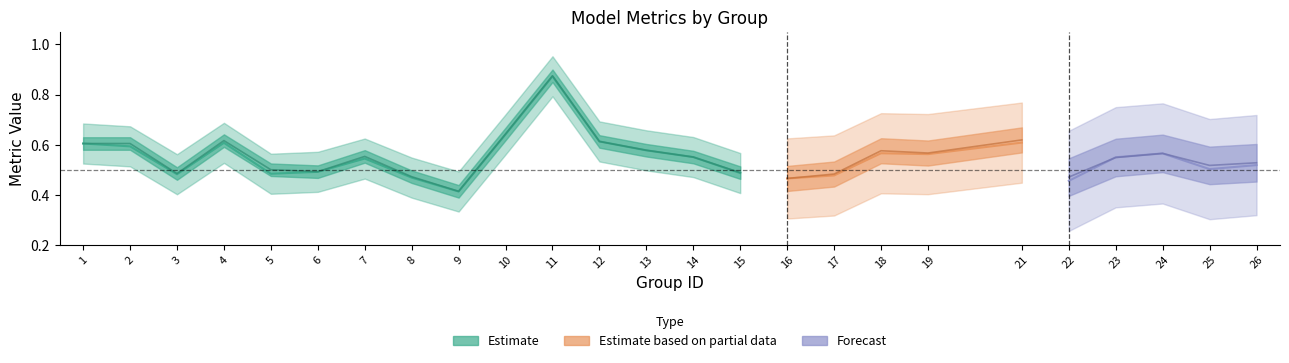

Count the number of categories in the chart.

25